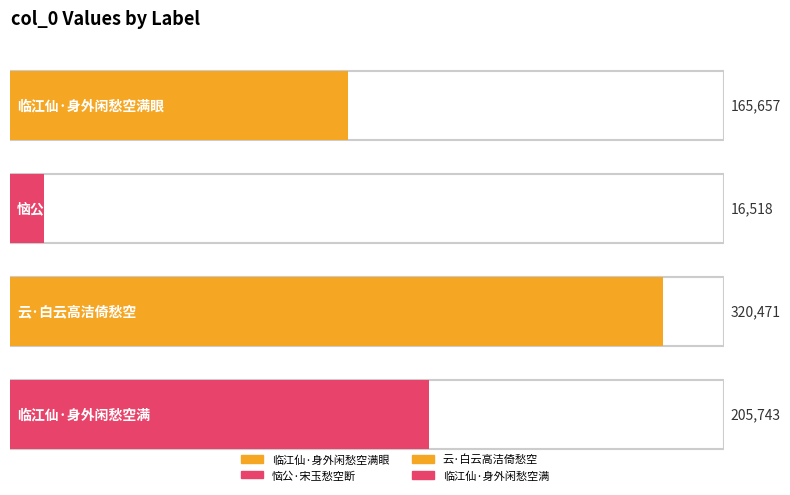

Reading left to right, transcribe all the data shown in this chart.

临江仙·身外闲愁空满眼=165657	恼公·宋玉愁空断=16518	云·白云高洁倚愁空=320471	临江仙·身外闲愁空满=205743